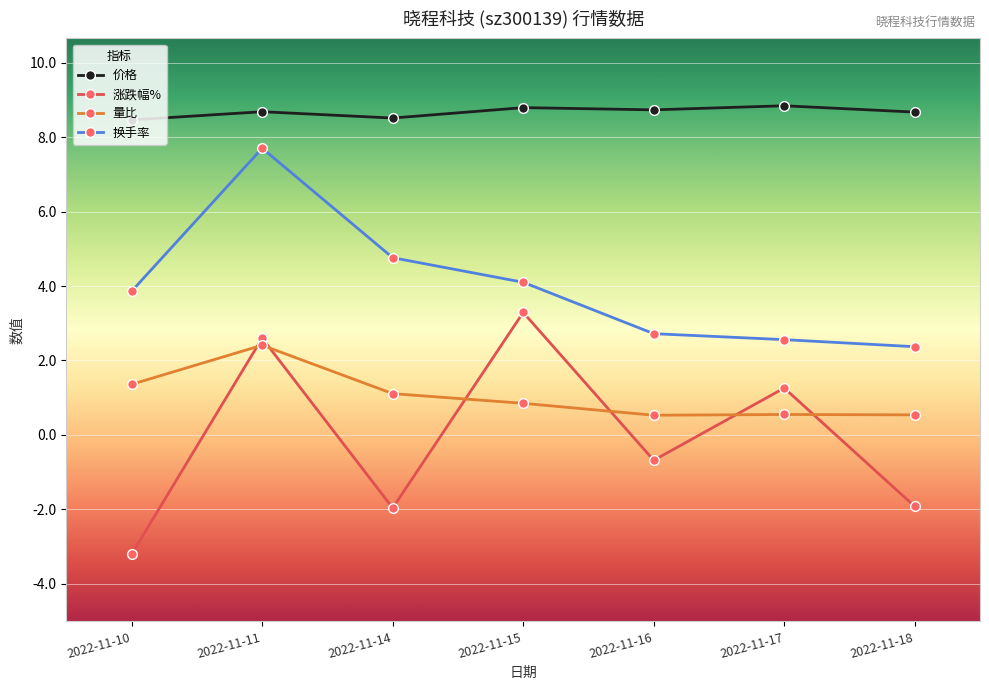

Where does the 换手率 series first go above 3?

2022-11-10